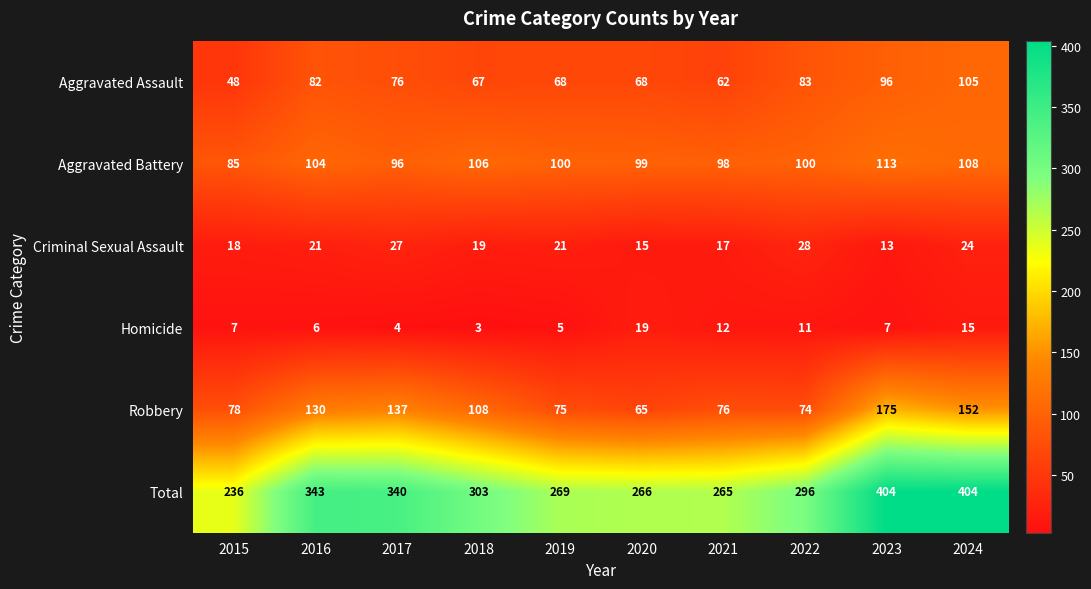

What is the difference between the second highest and second lowest values in the Criminal Sexual Assault series?

12